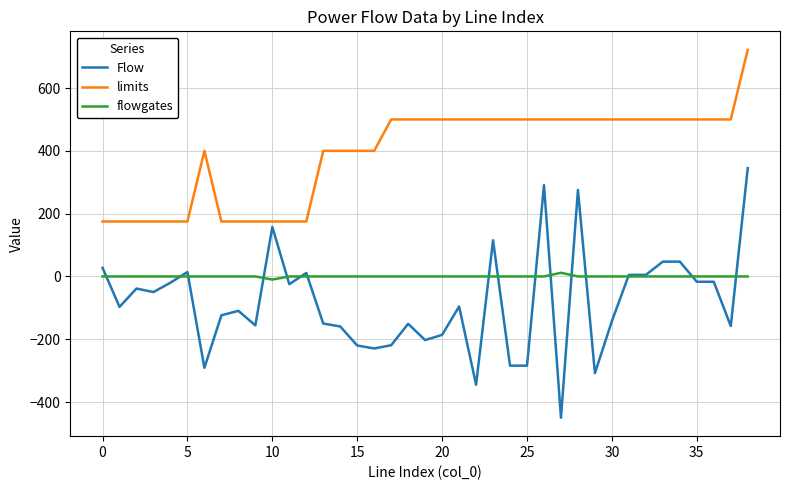

List the series in order of their peak value, lowest first.

flowgates, Flow, limits